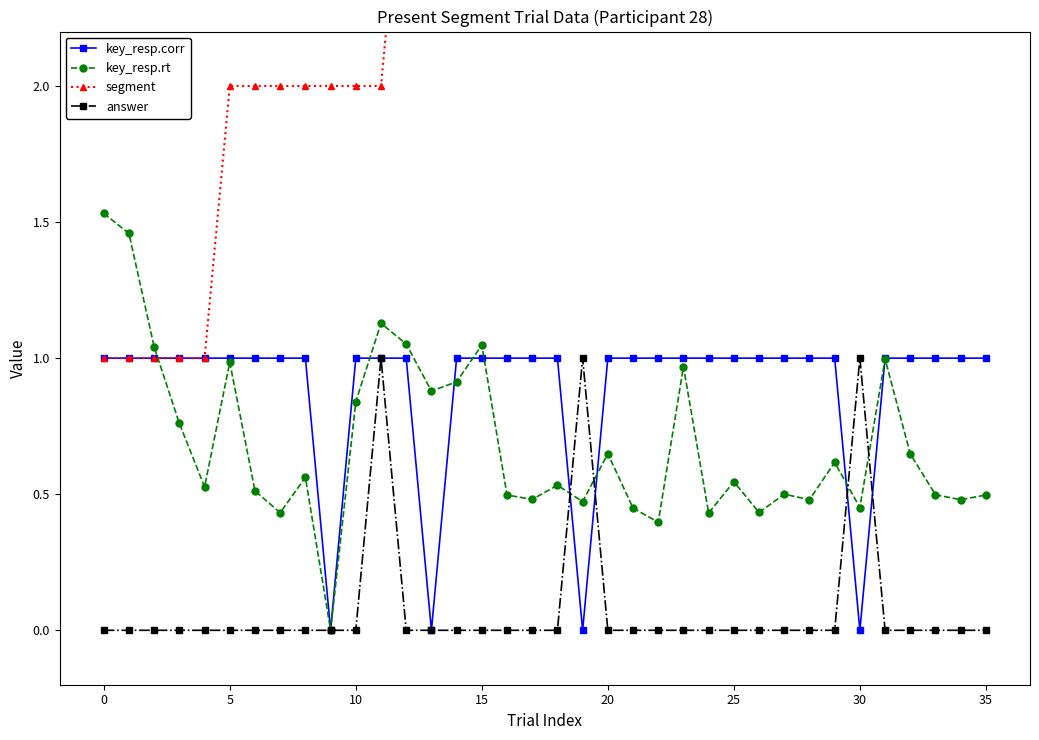

Which series ends up on top after the final intersection of answer and key_resp.corr?

key_resp.corr